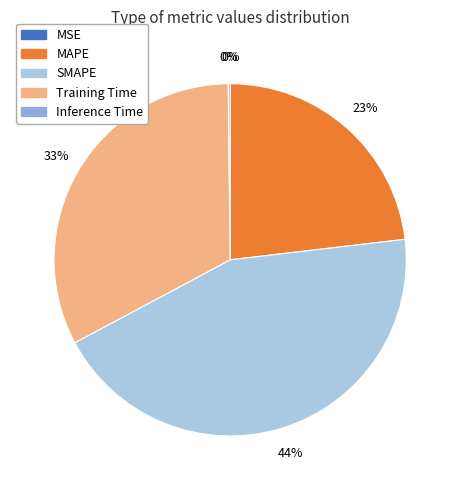

To the nearest percent, what is the difference between the largest and smallest slice percentages?

44%